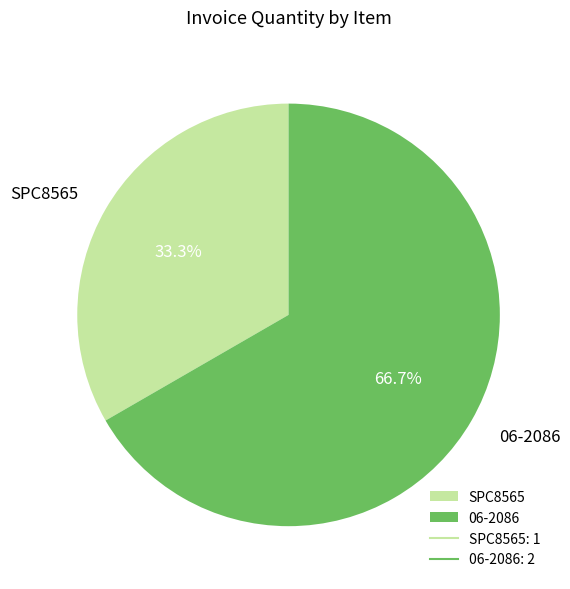

What percentage is the SPC8565 slice, to the nearest percent?

33%